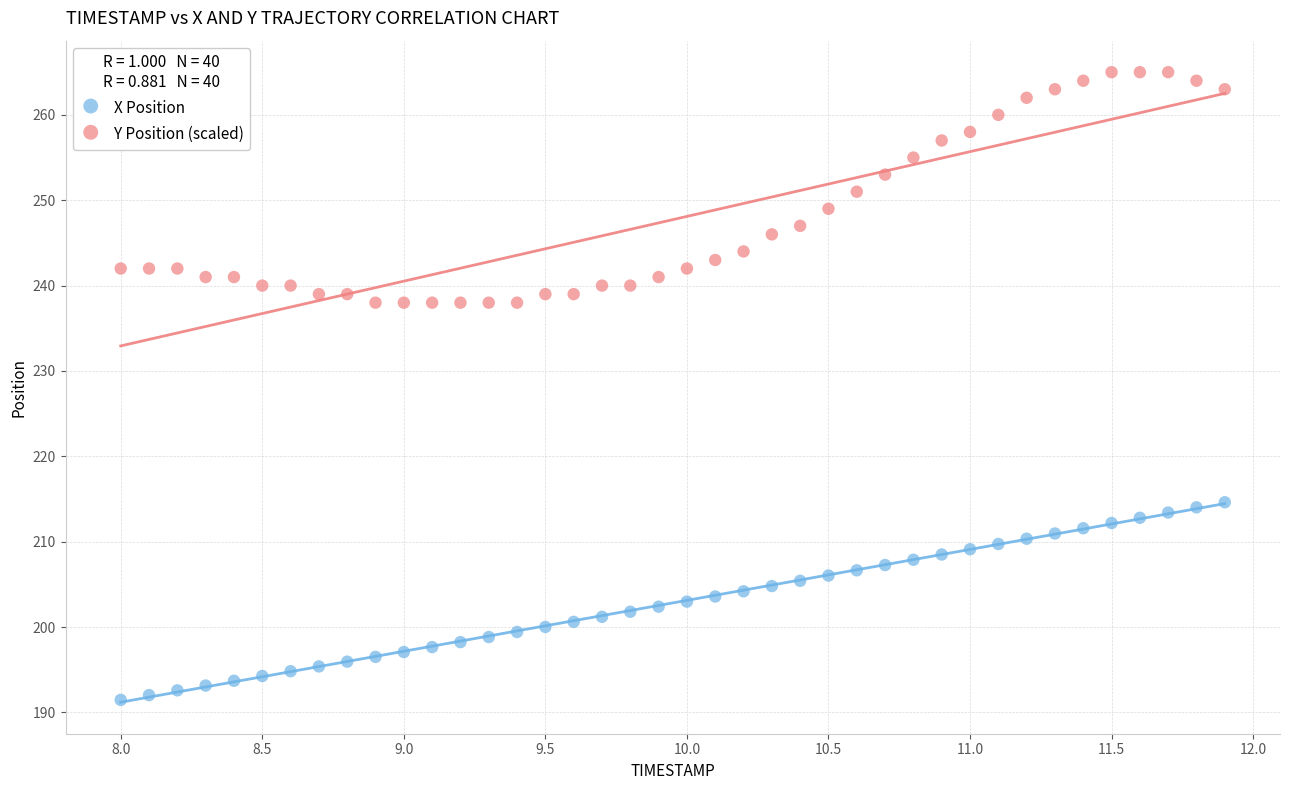

Which series has the largest Y range (max minus min)?

Y Position (scaled)